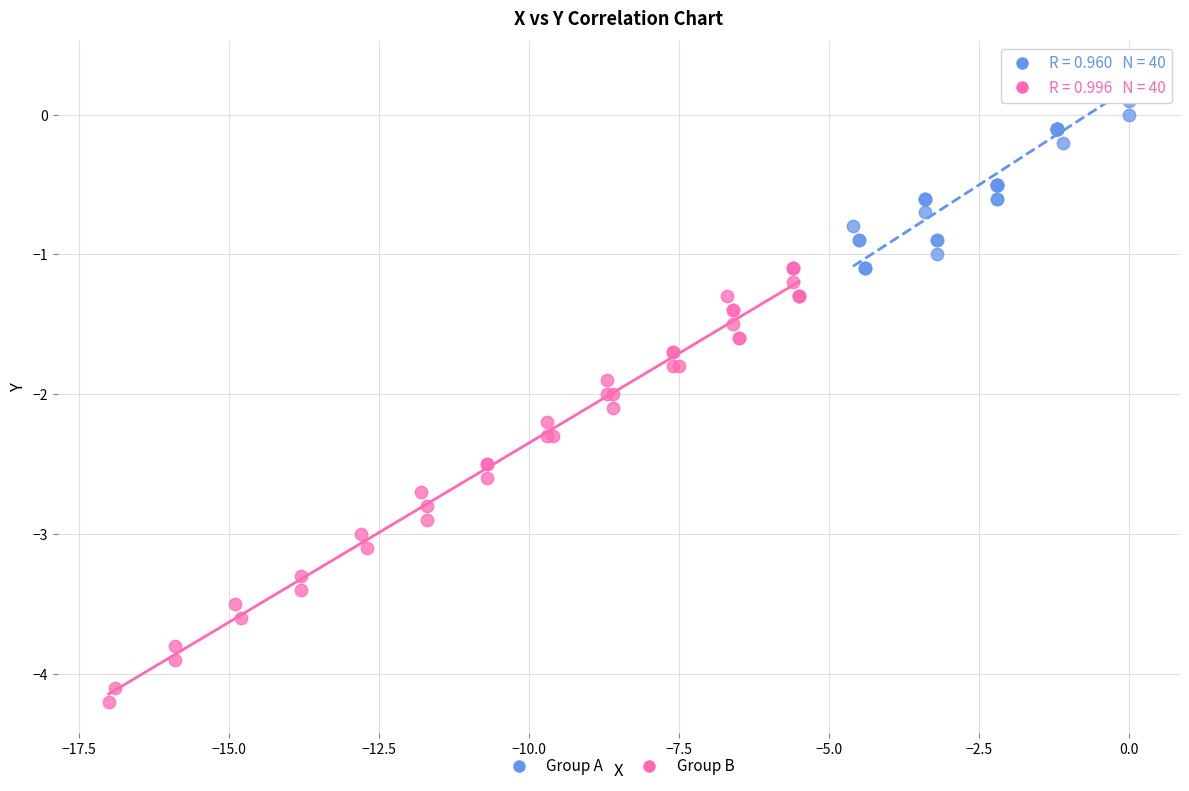

Which series contains the highest Y value?

Group A